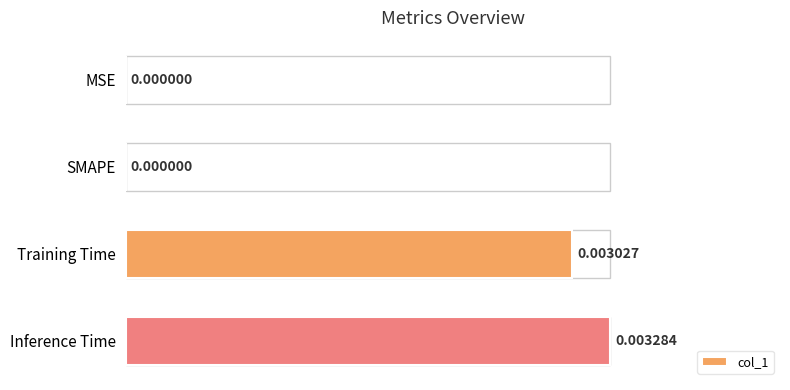

Which category has the highest value across all series?

Inference Time